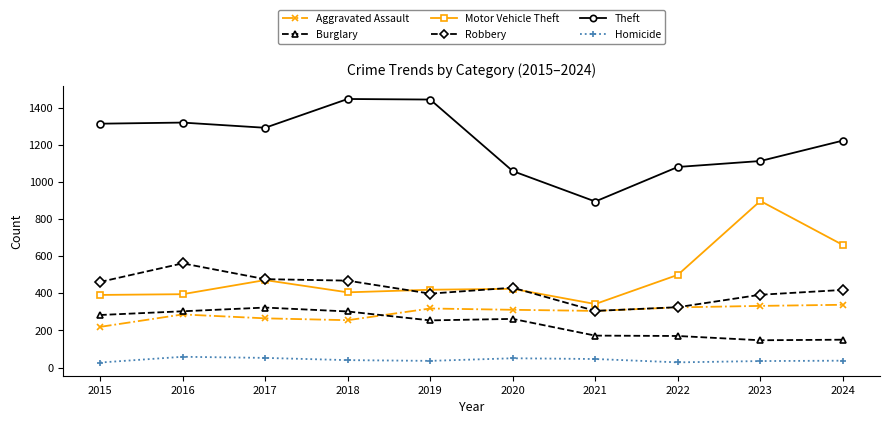

Count the number of data series in this chart.

6